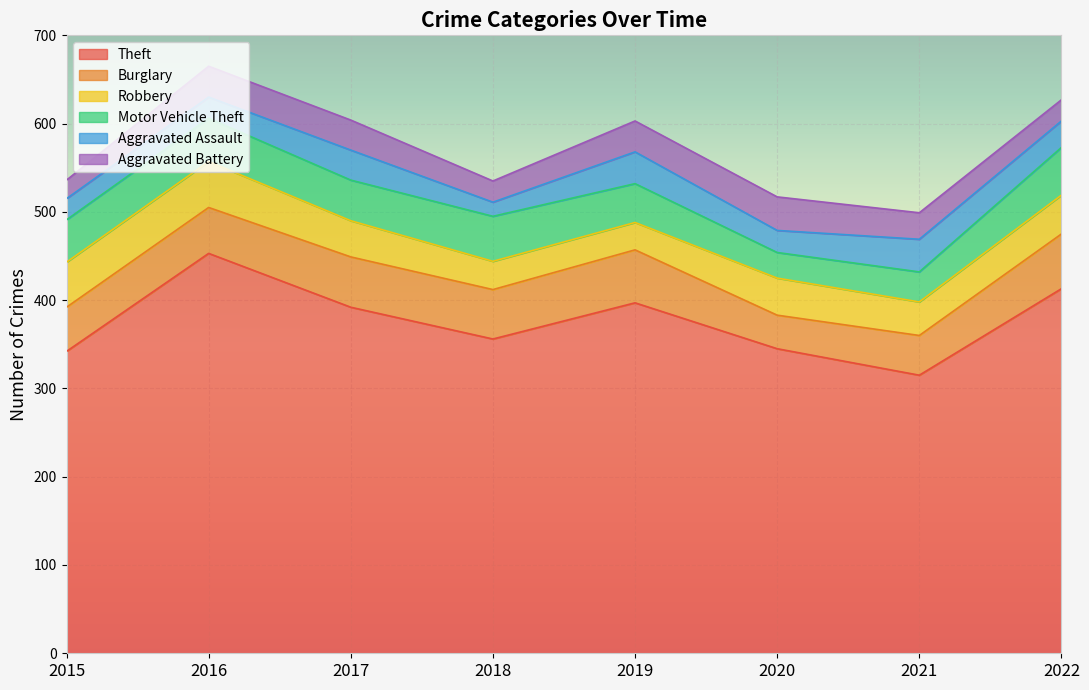

At how many categories does at least one series exceed 166?

8